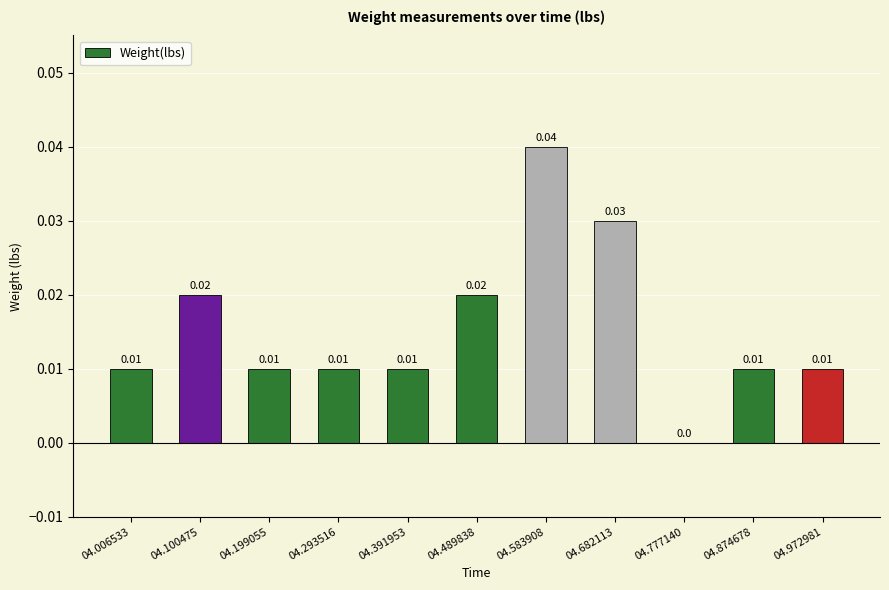

Which category has the highest value across all series?

04.583908